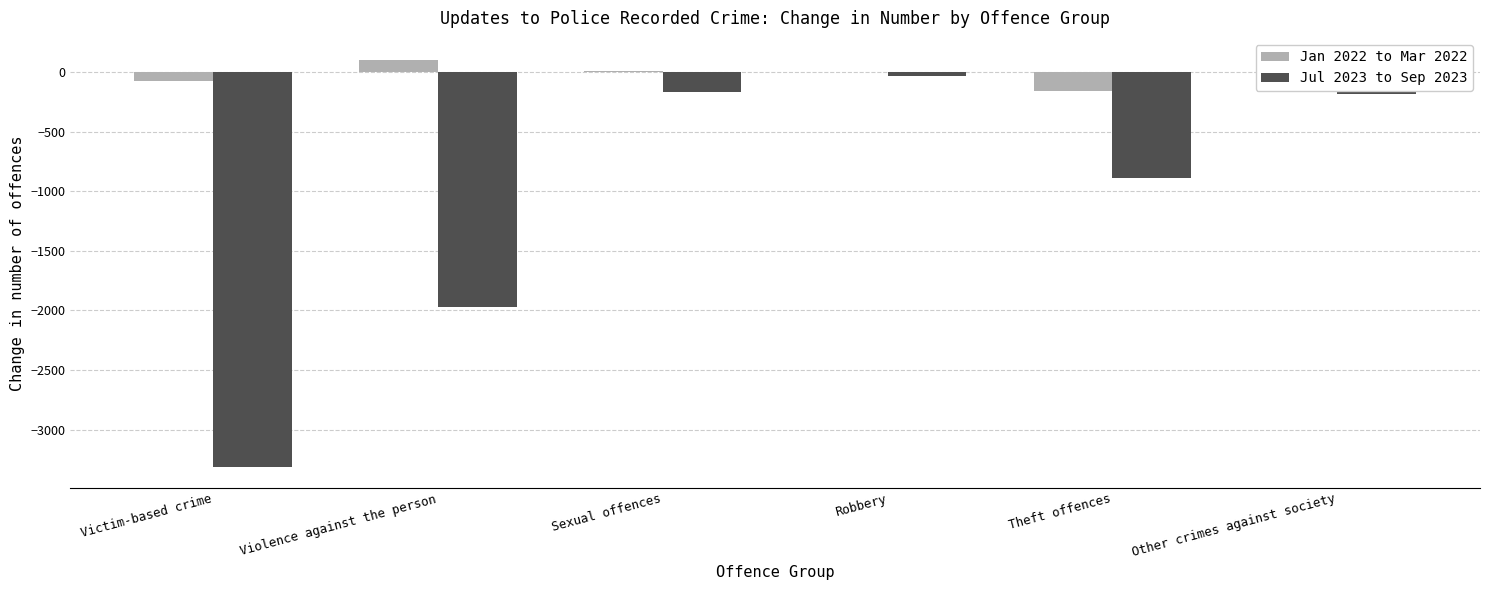

At which label is Jan 2022 to Mar 2022 closest to -24?

Robbery